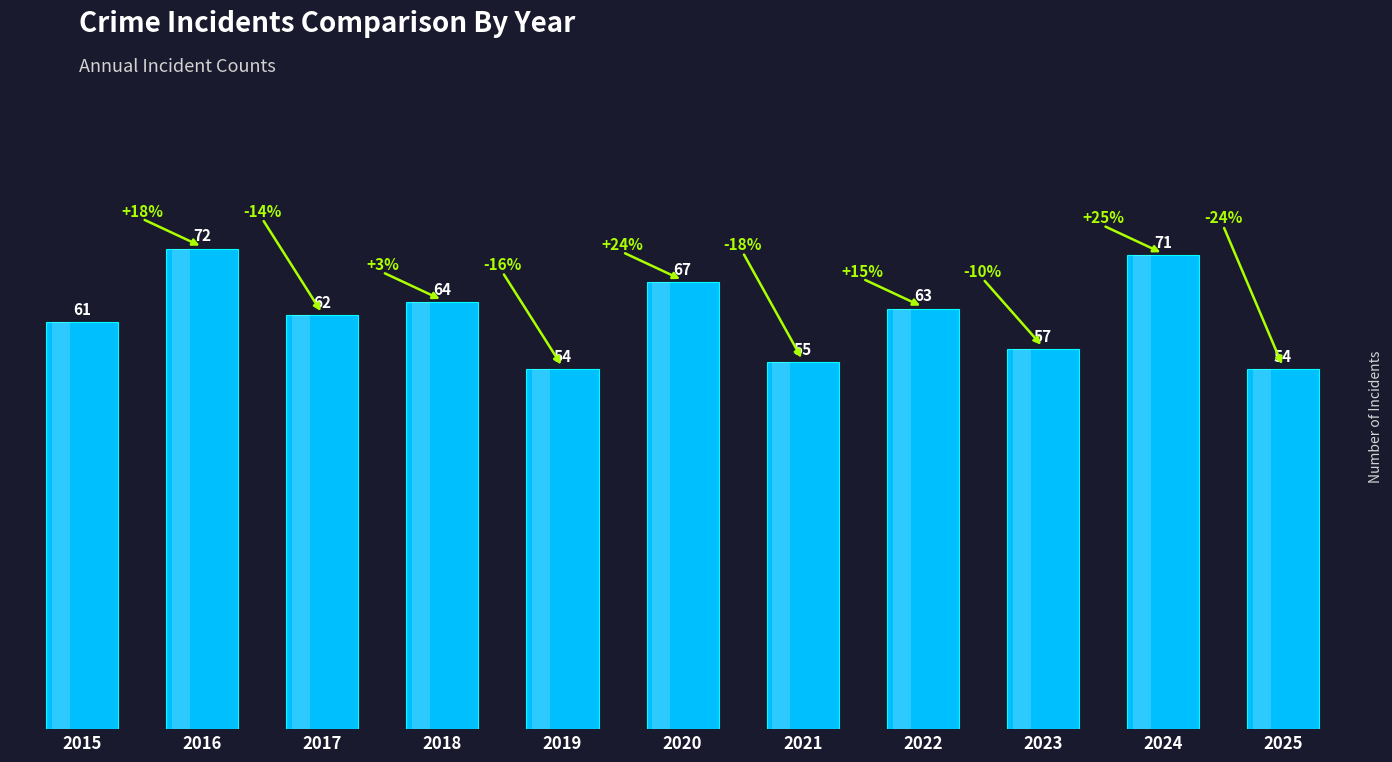

What is the value of the 10th bar from the left?

71